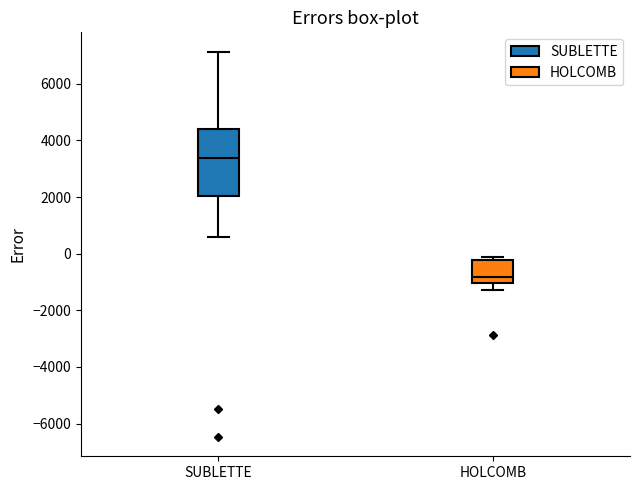

Where does the median line of the box for SUBLETTE sit on the y-axis? The values are not printed on the chart, so give them approximately, as read against the axis.

3400